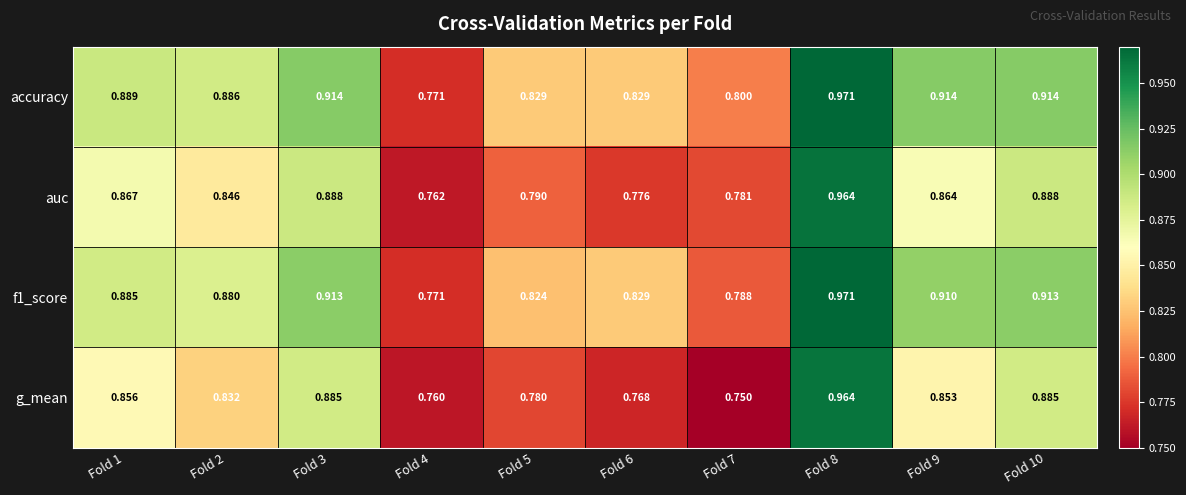

Which series changed the most between Fold 3 and Fold 9?

g_mean